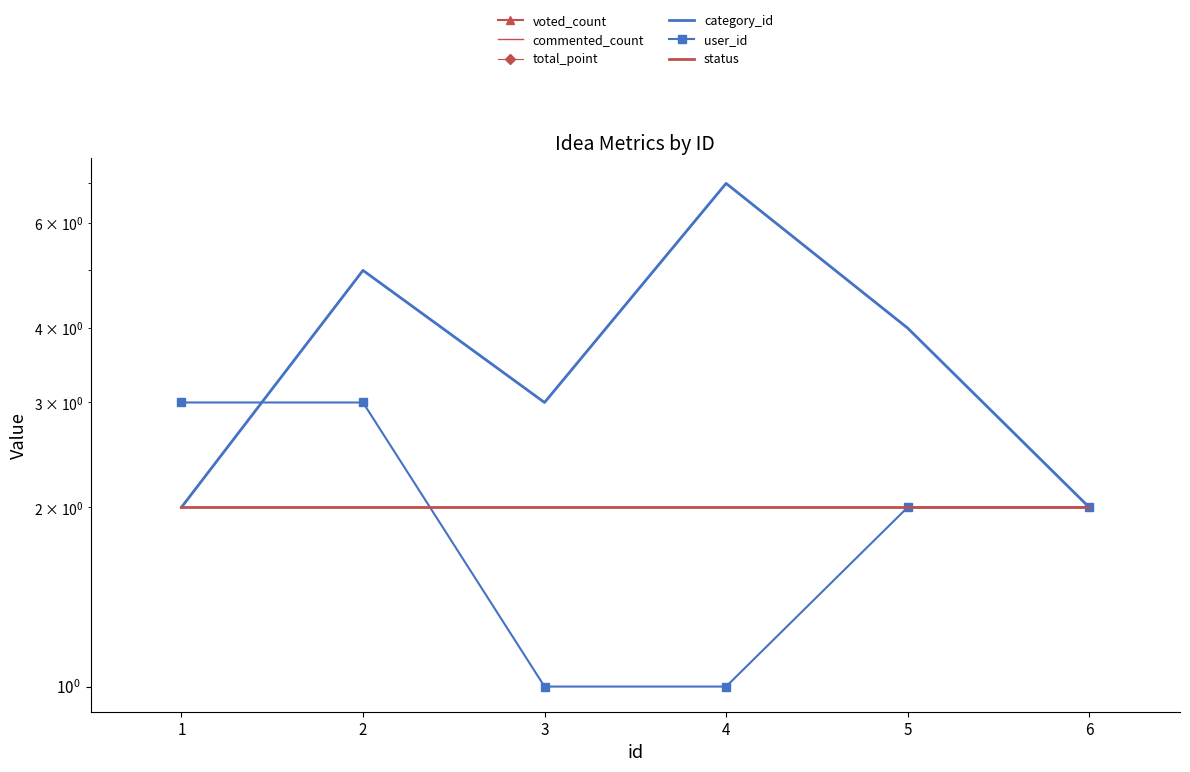

The status series shows 1 at 6. True or false?

False